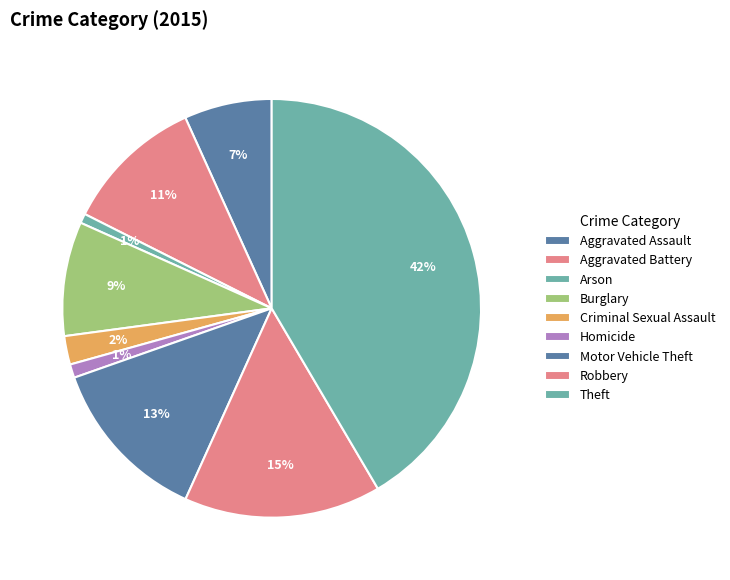

How many slices are in this pie chart?

9